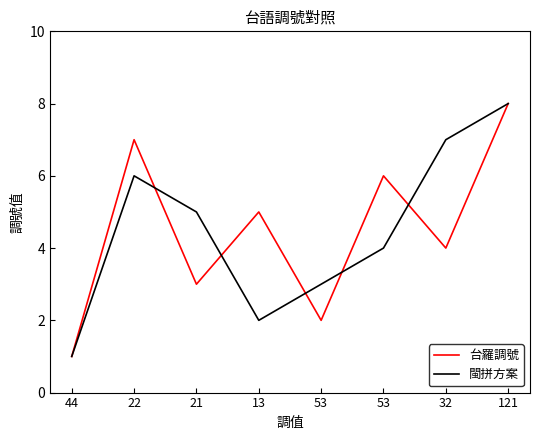

At 53, list the series in order from largest to smallest.

閩拼方案, 台羅調號